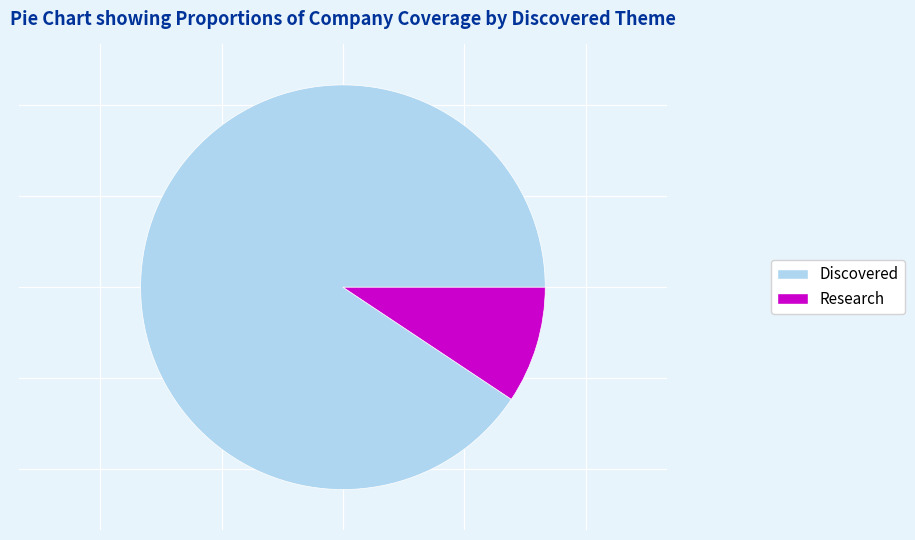

How many segments does this pie chart have?

2